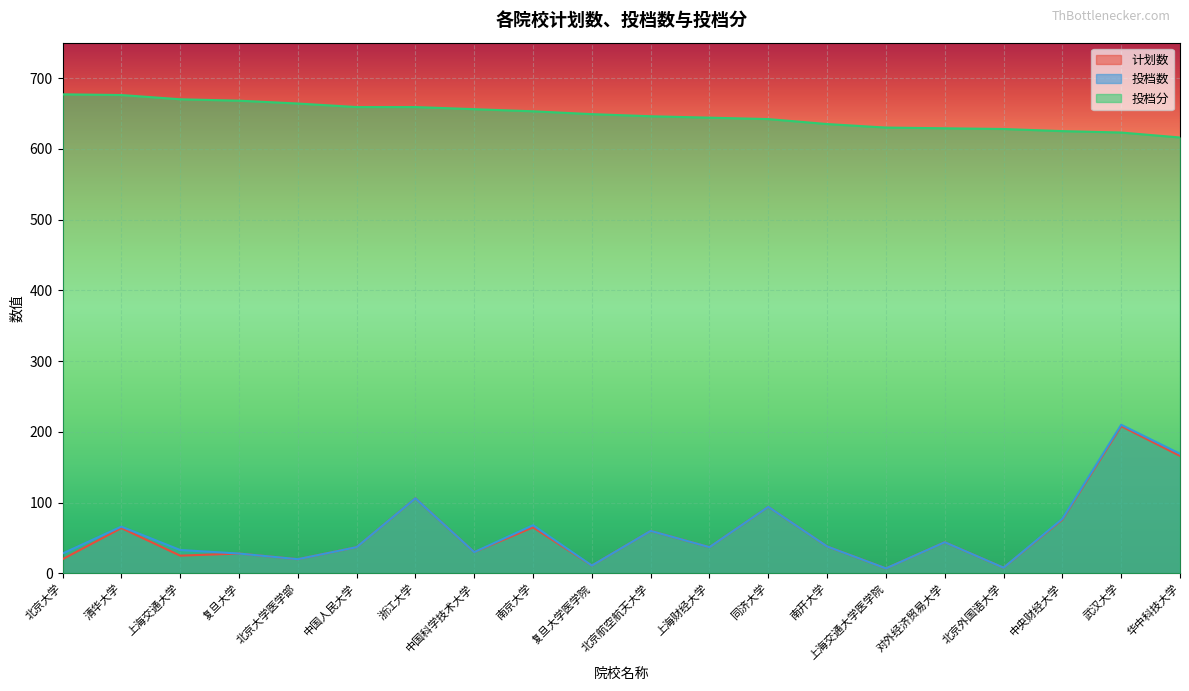

What is the label of the 1st point from the left?

北京大学